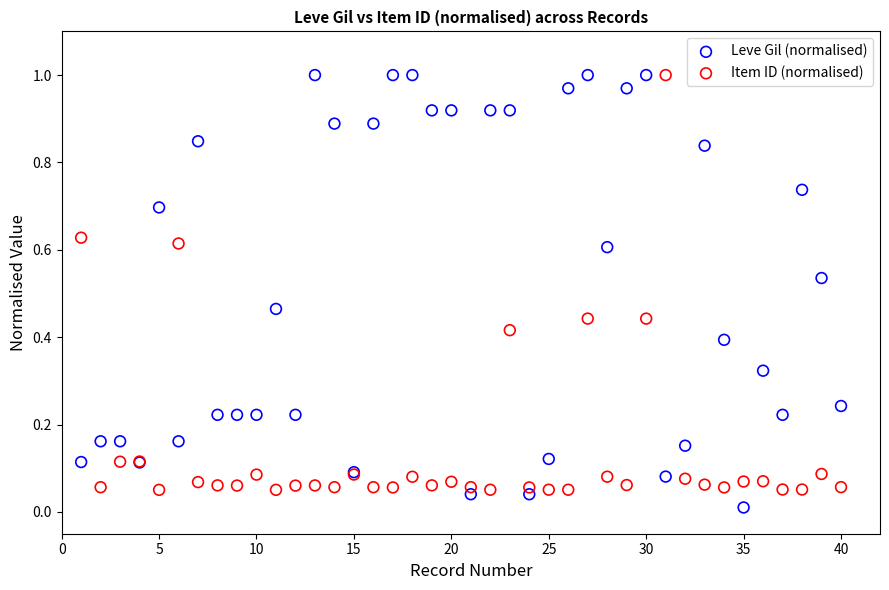

Which series reaches the minimum Y coordinate?

Leve Gil (normalised)